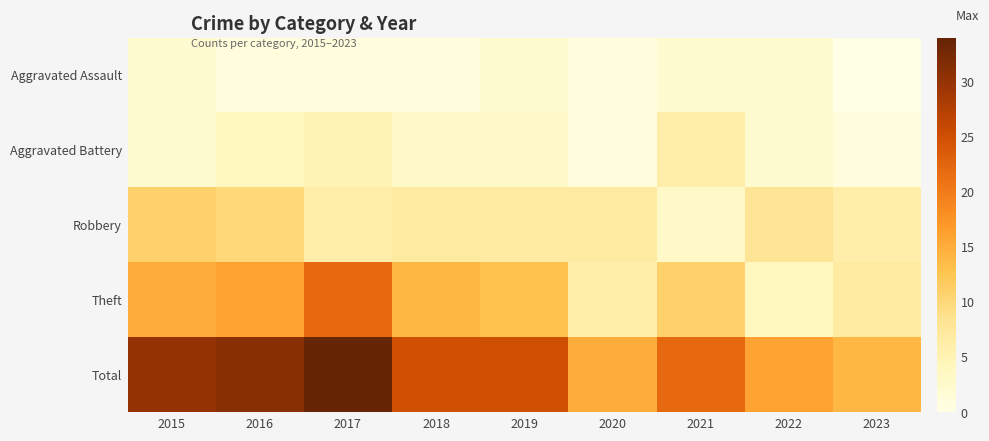

Reading right to left, extract all data points from this chart.

Aggravated Assault: 2023=0	2022=2	2021=2	2020=1	2019=2	2018=1	2017=1	2016=1	2015=2
Aggravated Battery: 2023=1	2022=2	2021=6	2020=1	2019=3	2018=3	2017=5	2016=4	2015=2
Robbery: 2023=6	2022=8	2021=3	2020=7	2019=7	2018=7	2017=6	2016=10	2015=11
Theft: 2023=7	2022=4	2021=11	2020=6	2019=13	2018=14	2017=22	2016=16	2015=15
Total: 2023=14	2022=16	2021=22	2020=15	2019=25	2018=25	2017=34	2016=31	2015=30